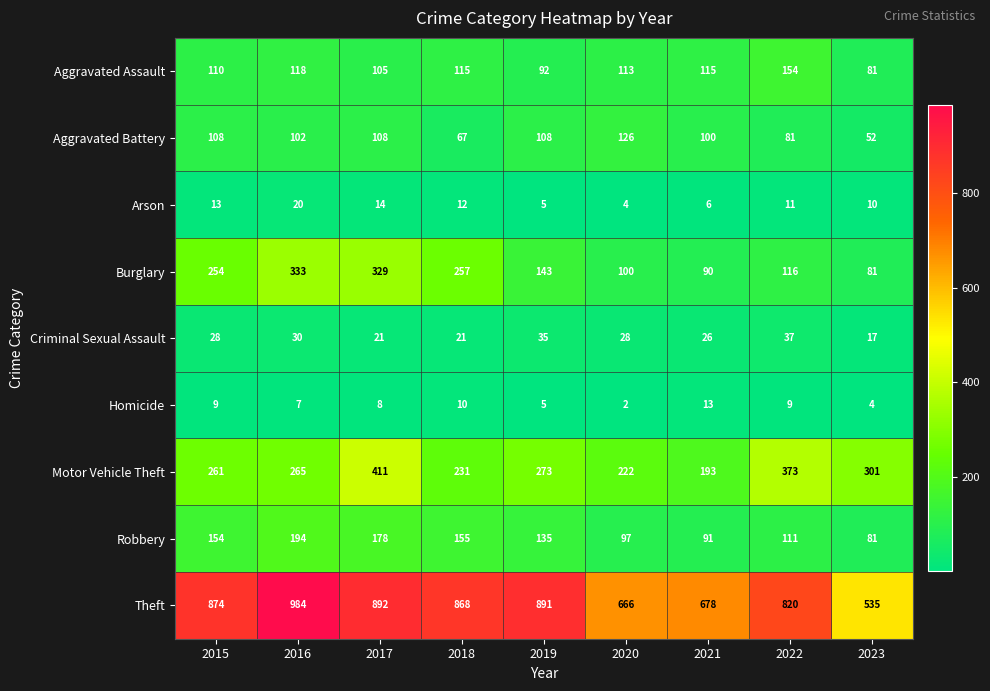

Which label corresponds to the largest value in the chart?

2016